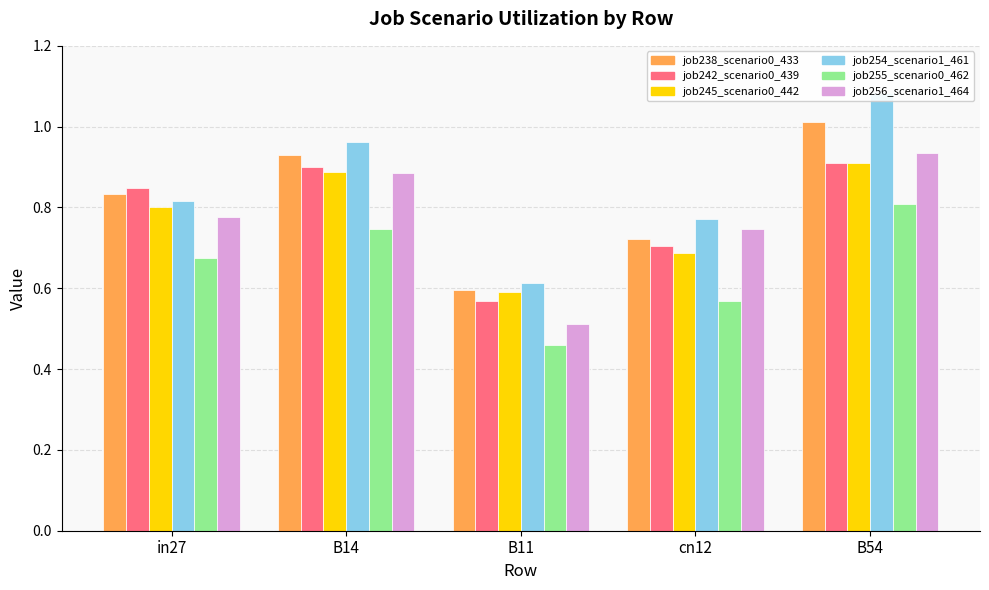

Where is job254_scenario1_461 nearest to the value 0?

B11